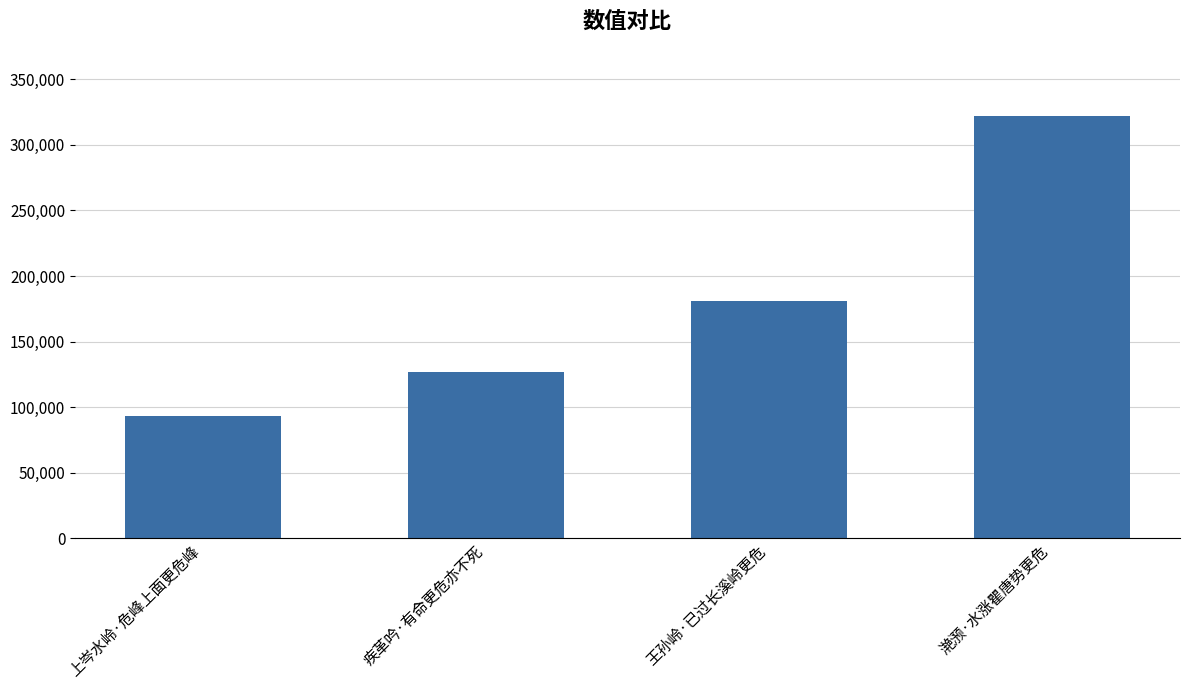

Is it true that the value at 上岑水岭·危峰上面更危峰 is 37704?

False